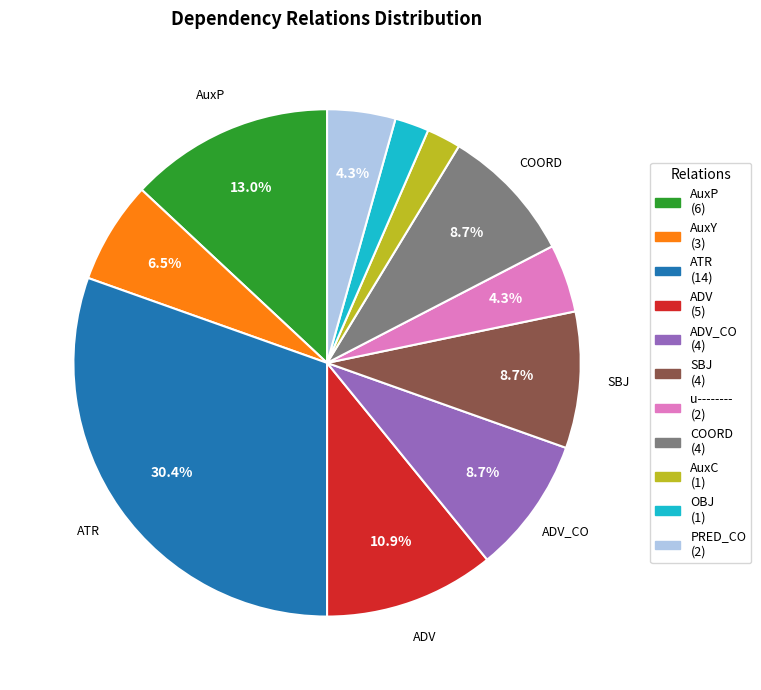

Approximately how many times larger is the value at PRED_CO (2) compared to ADV (5)?

0.4